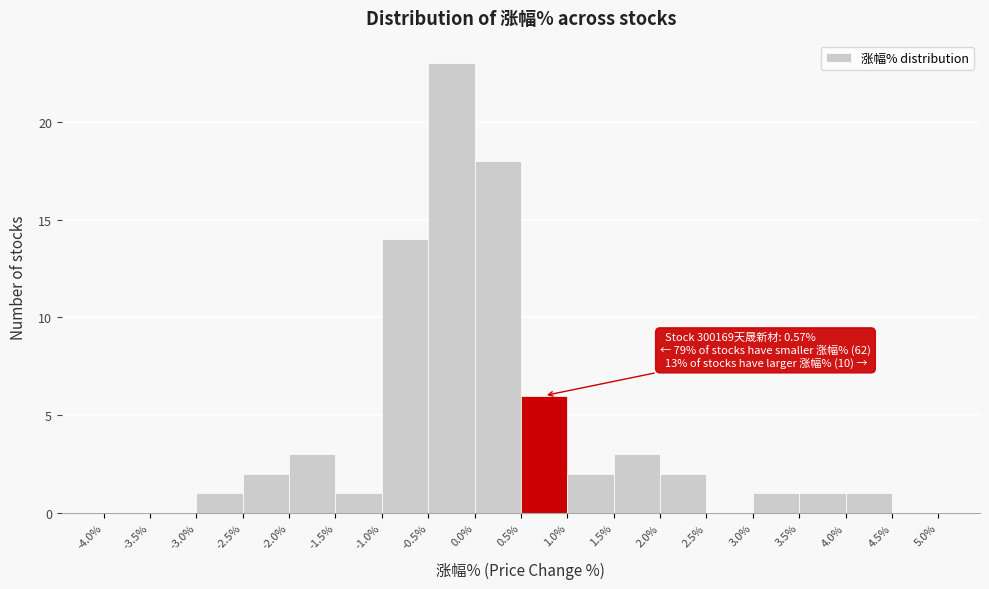

Which range on the x-axis has the tallest bar?

-0.5% to 0.0%